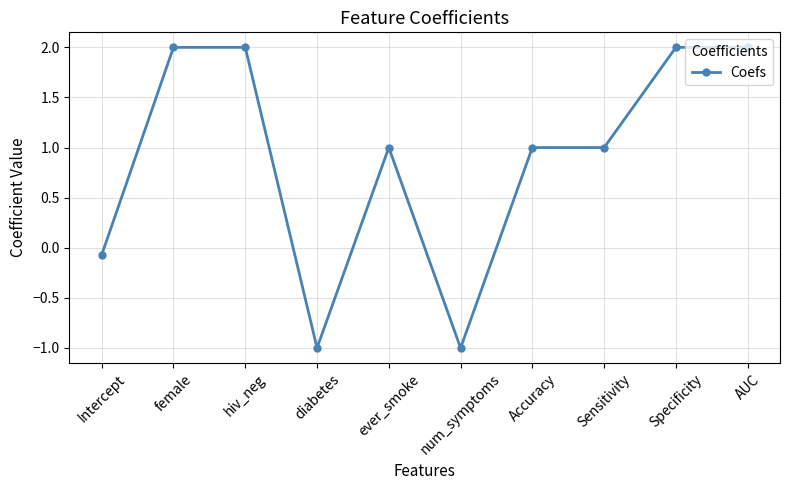

At which label is the value closest to 0?

Intercept